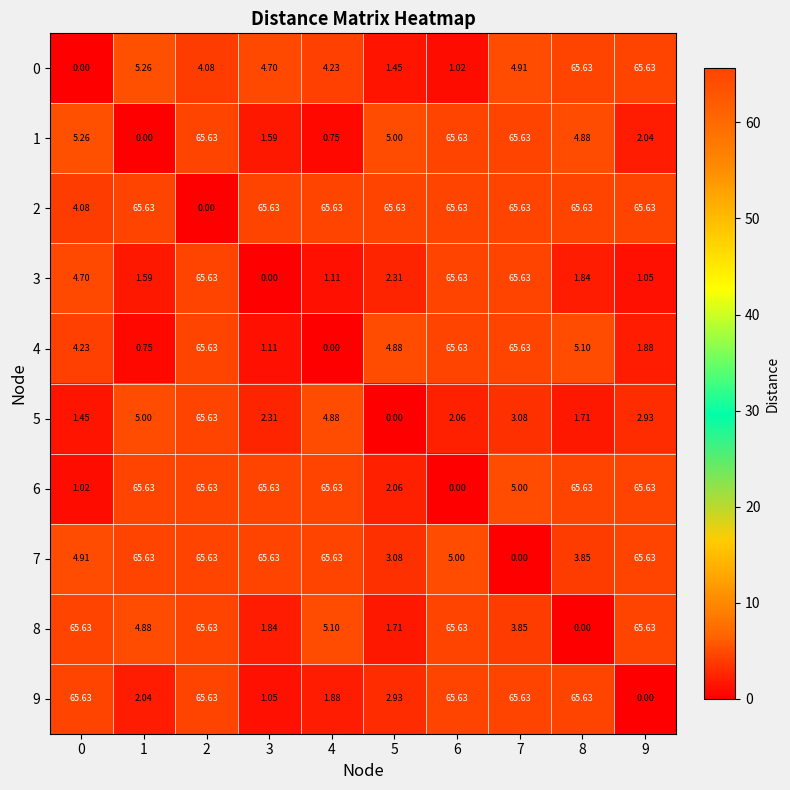

Count the number of data series in this chart.

10